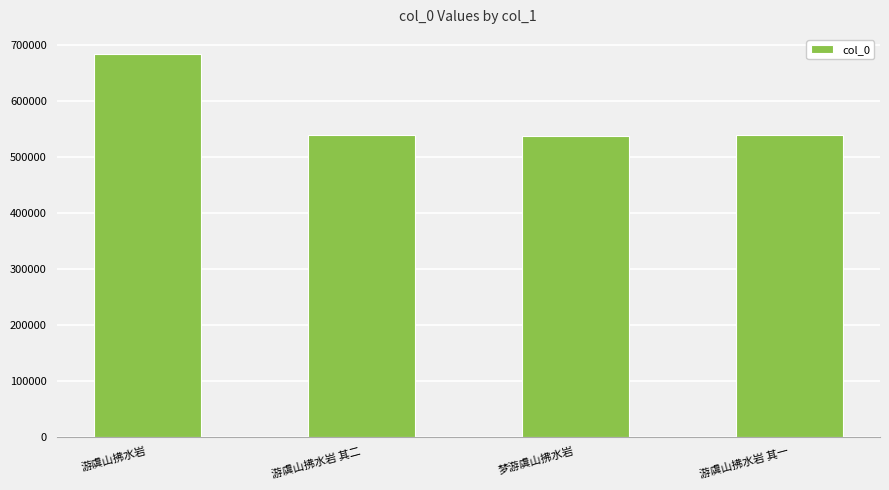

What is the average value?

574258